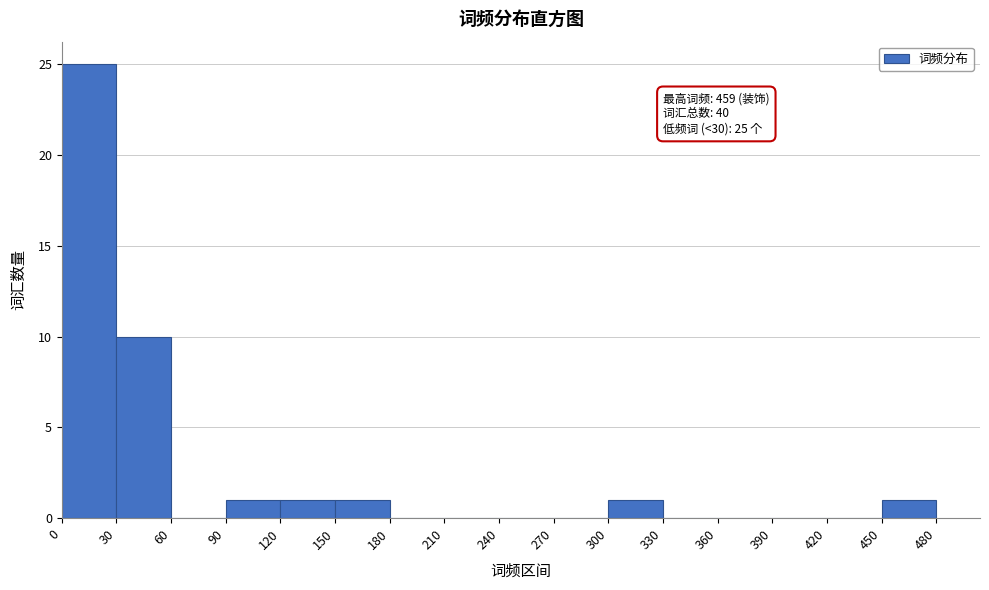

Which range on the x-axis has the tallest bar?

0 to 30